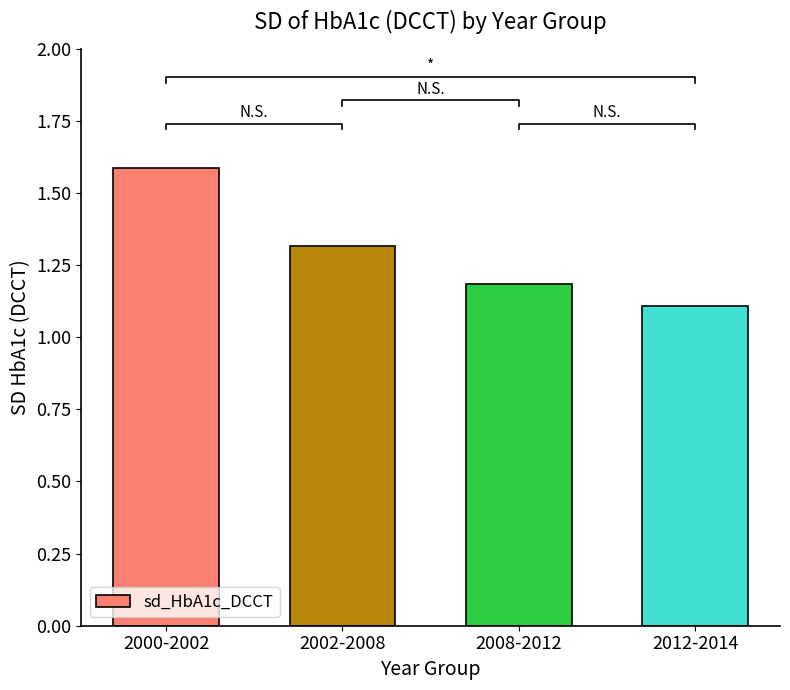

True or false: the data shows 2.1 at 2002-2008.

False